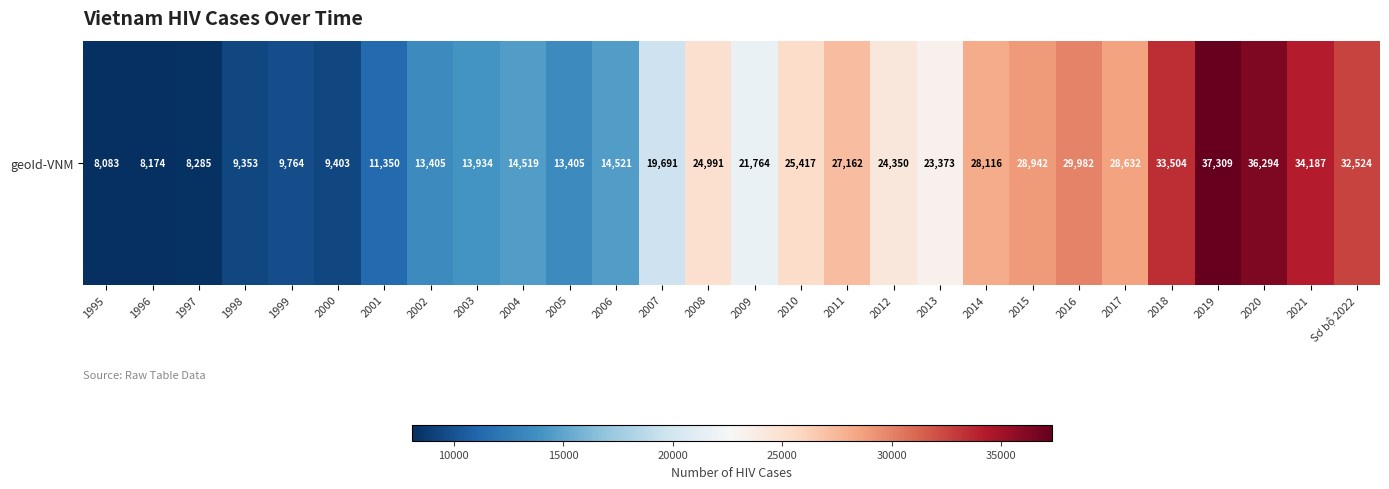

How many values exceed 23373?

13